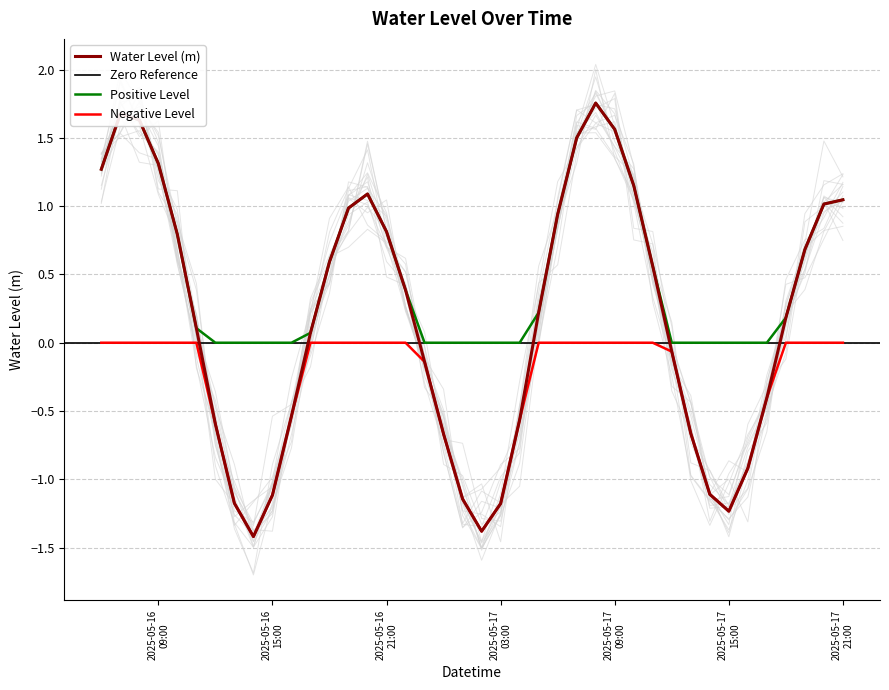

What is the lowest value of the Water Level (m) series?

-1.4